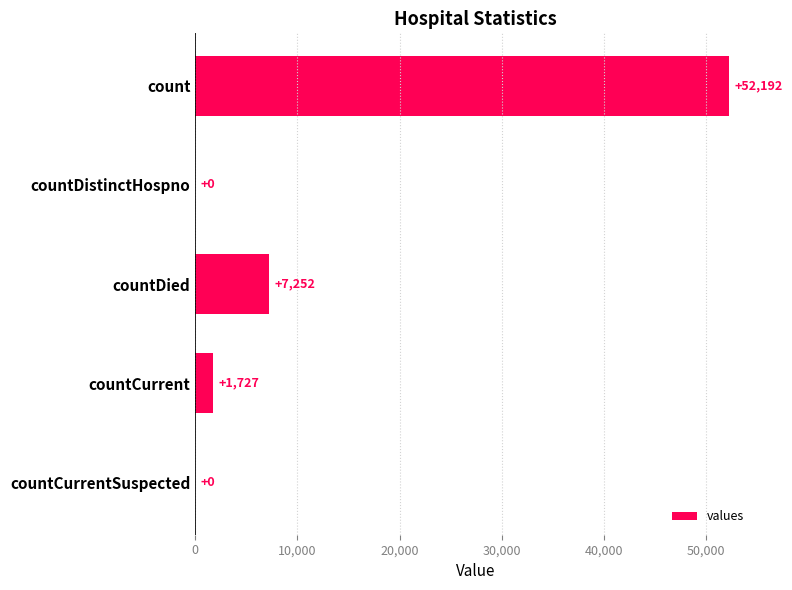

What is the maximum value shown in the chart?

52192